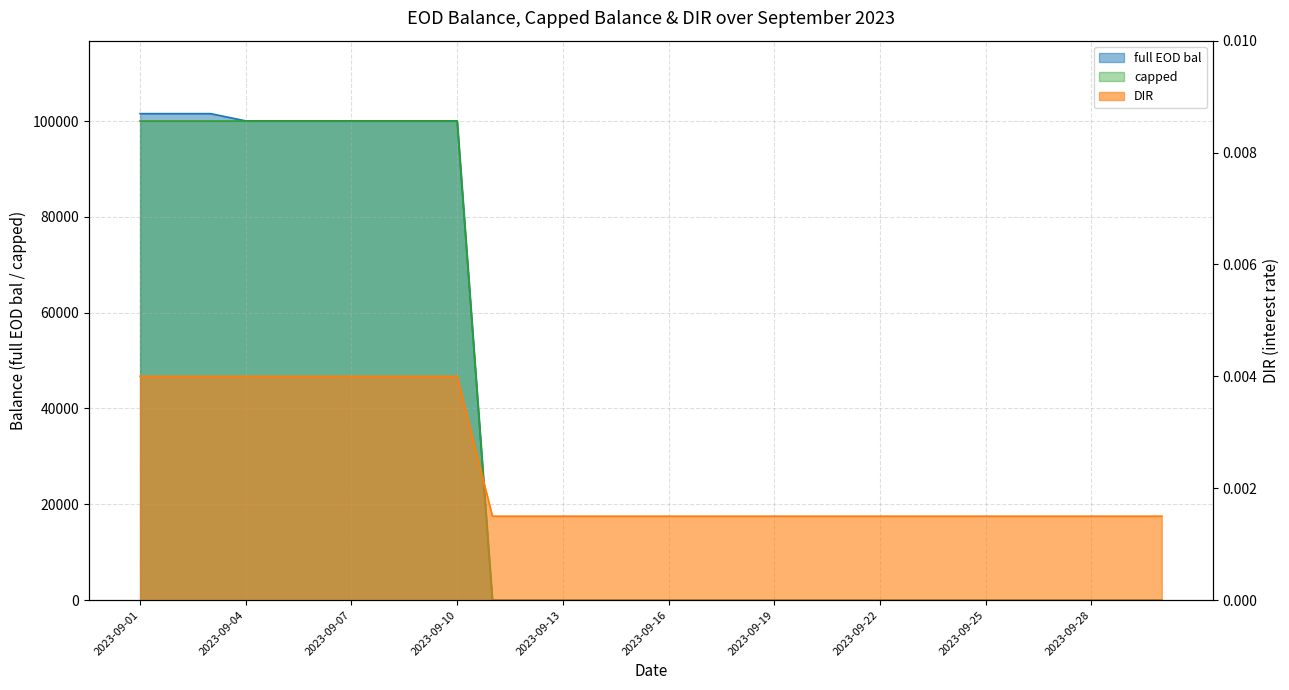

True or false: full EOD bal and capped cross at least once.

False